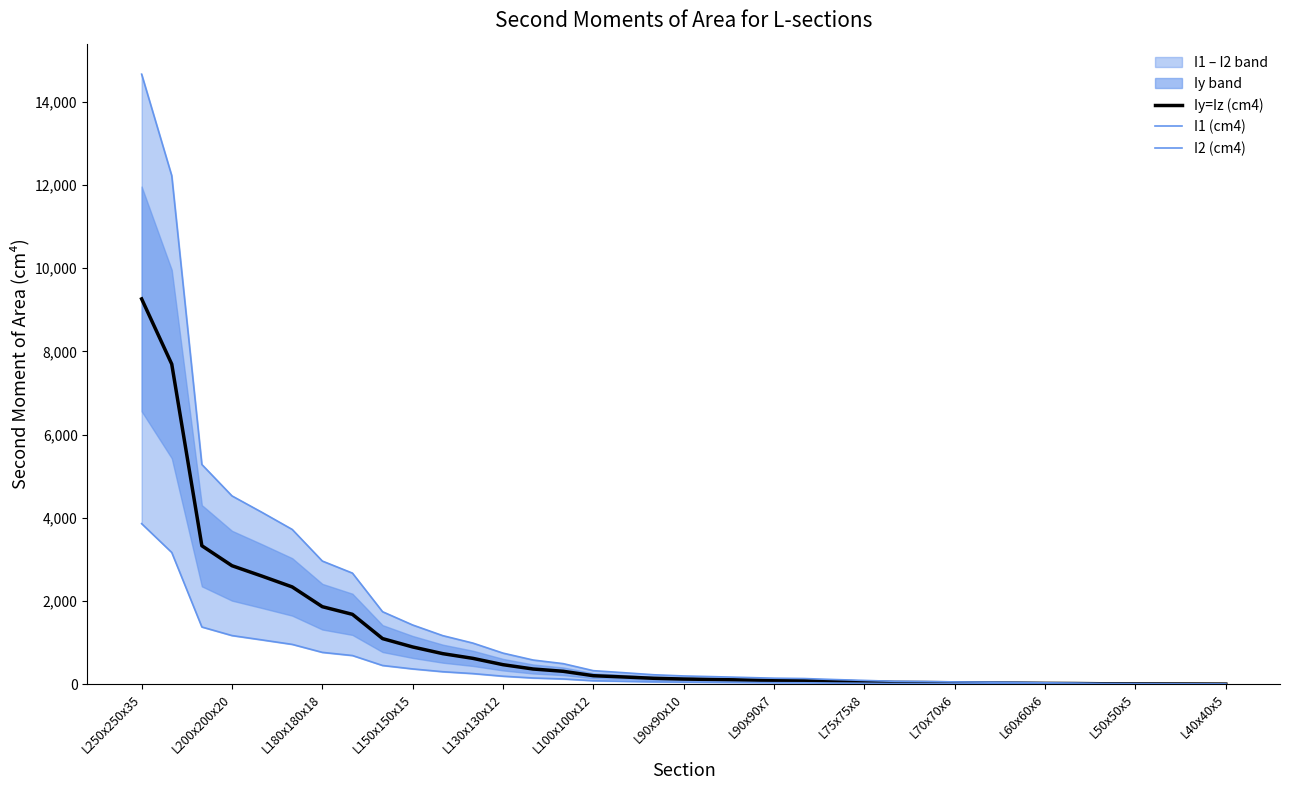

Count the number of categories in the chart.

37